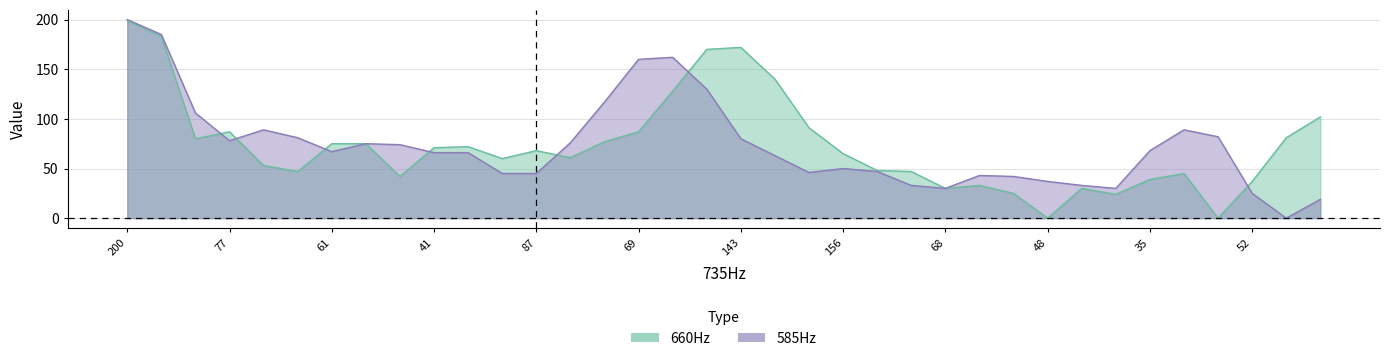

Where does the 585Hz series first go above 67?

200